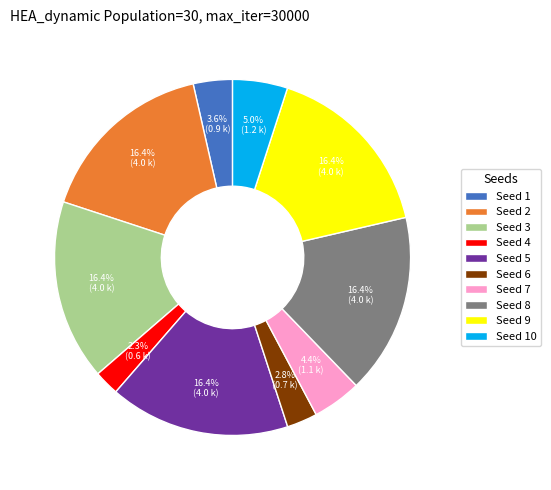

Does Seed 6 represent more than half of the total?

No